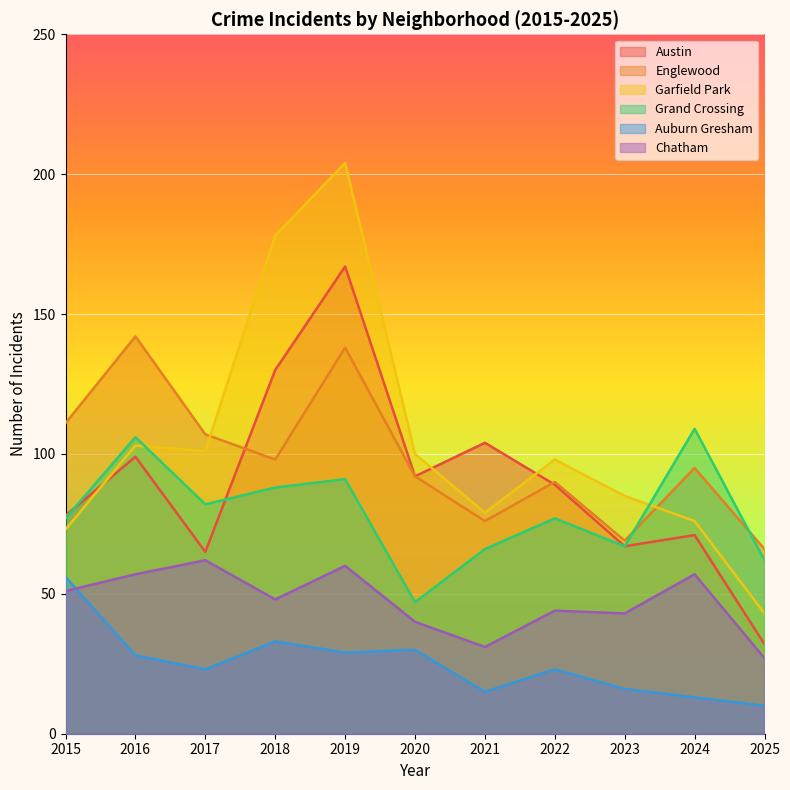

At how many categories does at least one series exceed 128?

3